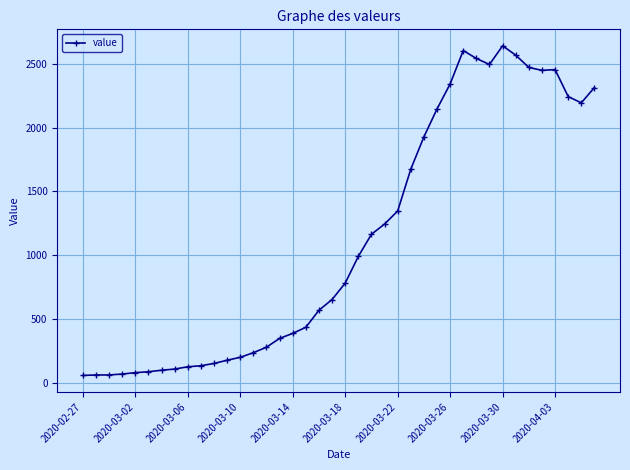

What is the value of the 16th point from the left?

351